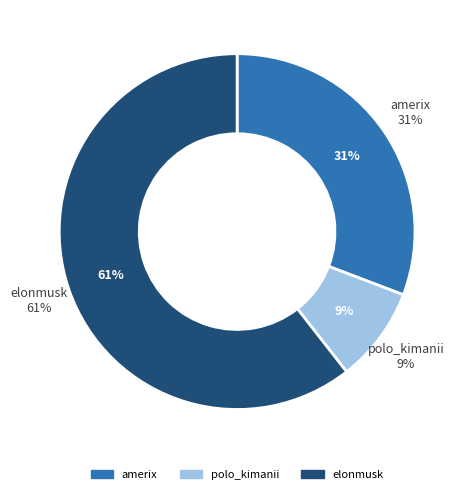

How many segments does this pie chart have?

3